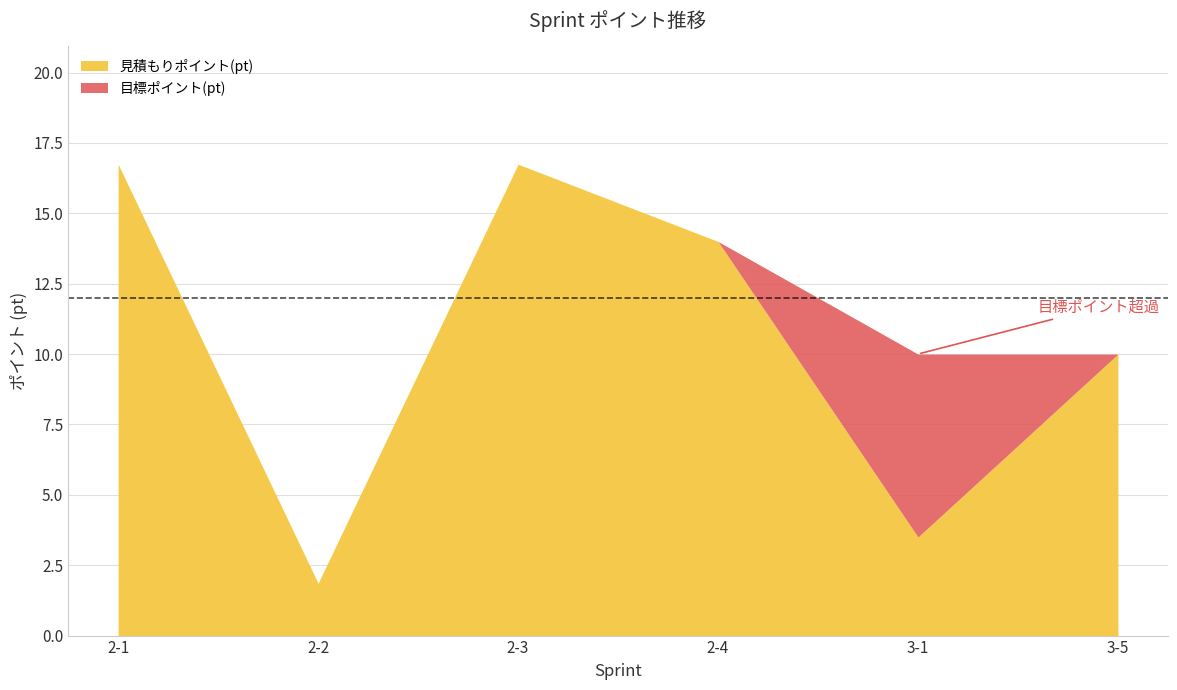

True or false: 目標ポイント(pt) and 見積もりポイント(pt) cross at least once.

False